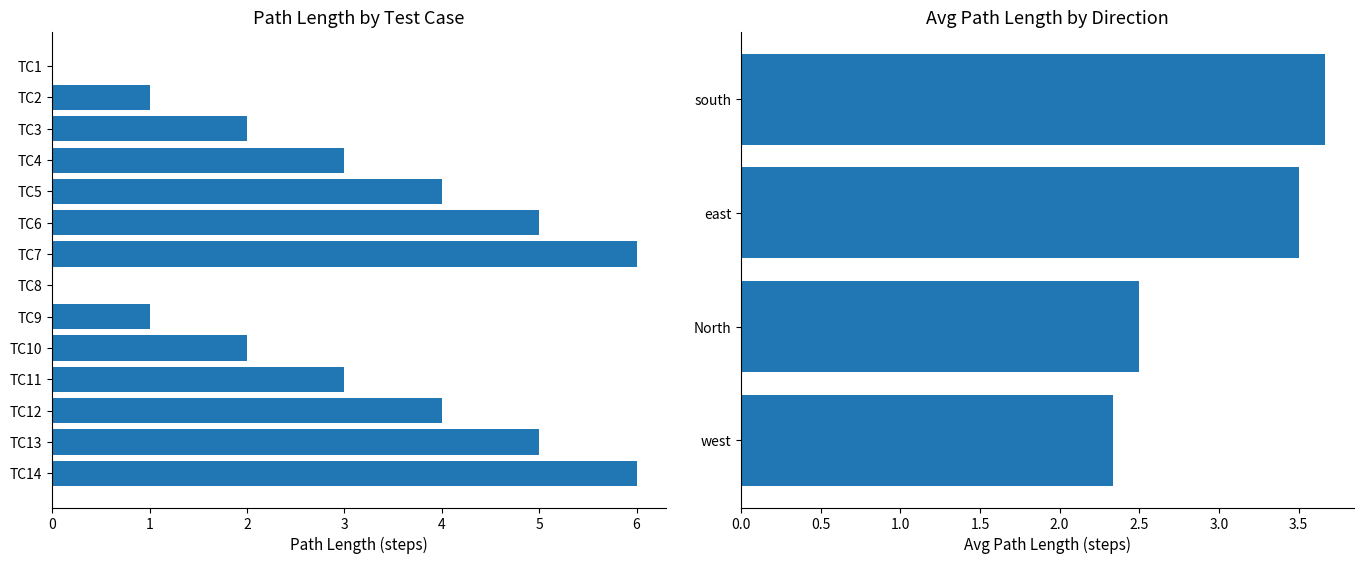

What is the maximum value shown in the chart?

6